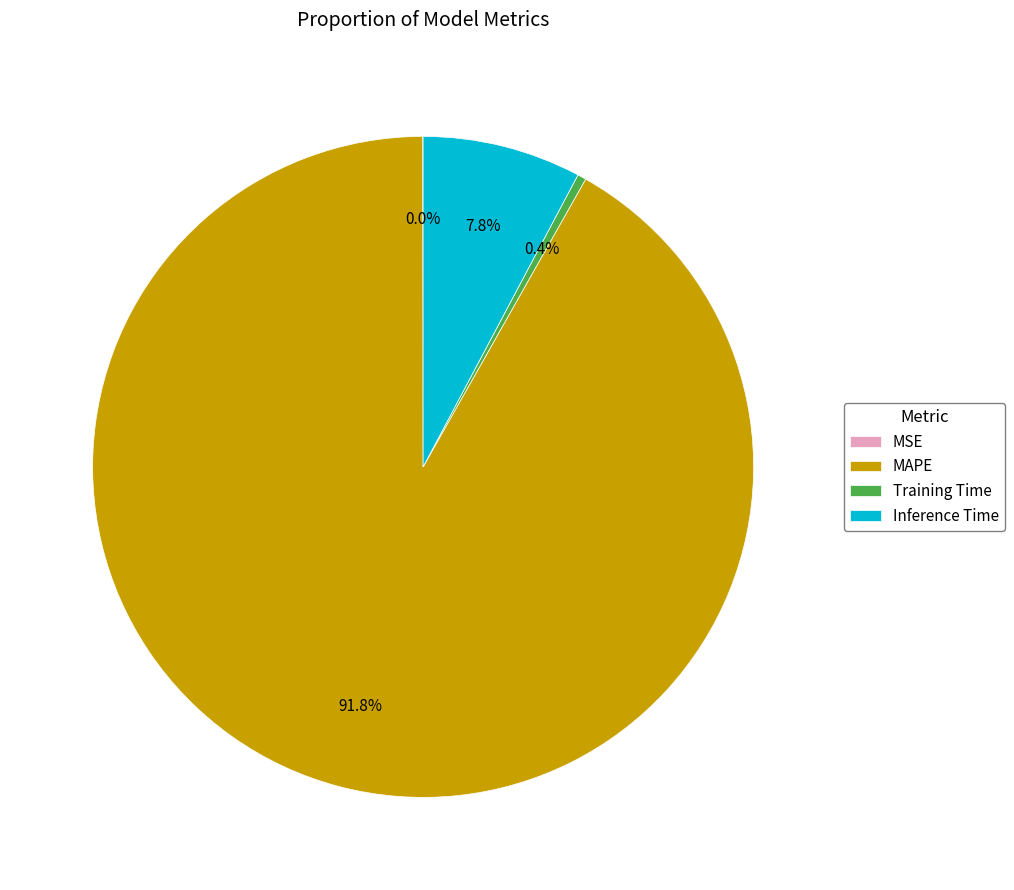

Between MAPE and Training Time, which is larger?

MAPE